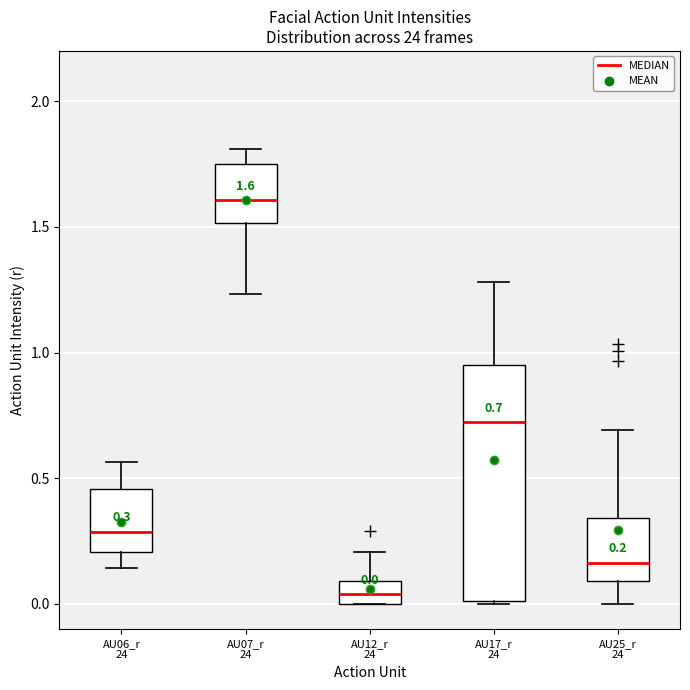

Which box is the tallest, from its lower edge to its upper edge?

AU17_r 24